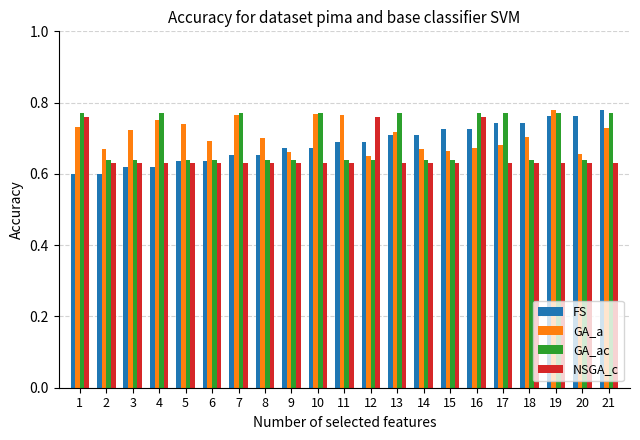

What is the sum of the NSGA_c values at 9 and 5?

1.3